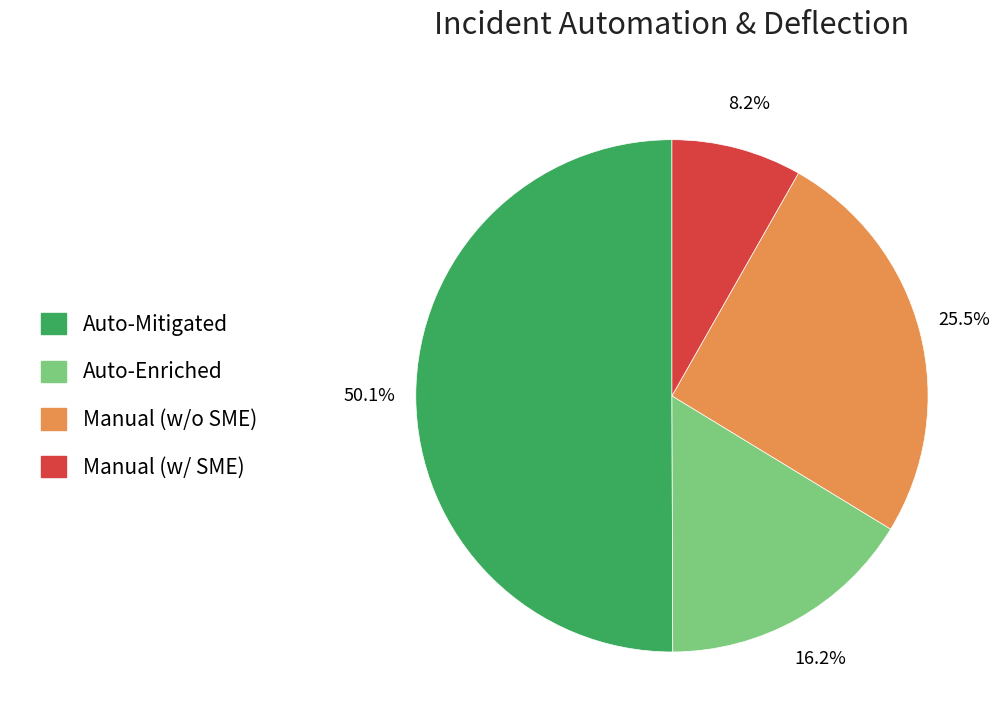

Count the number of slices in the pie.

4